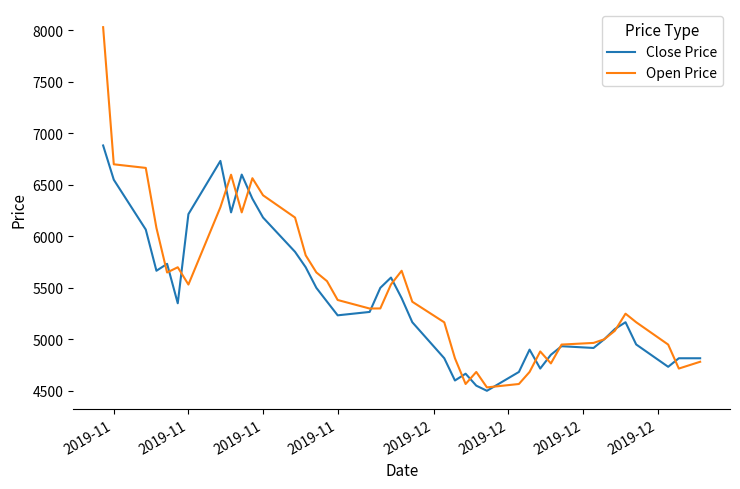

At how many categories does at least one series exceed 7989?

1